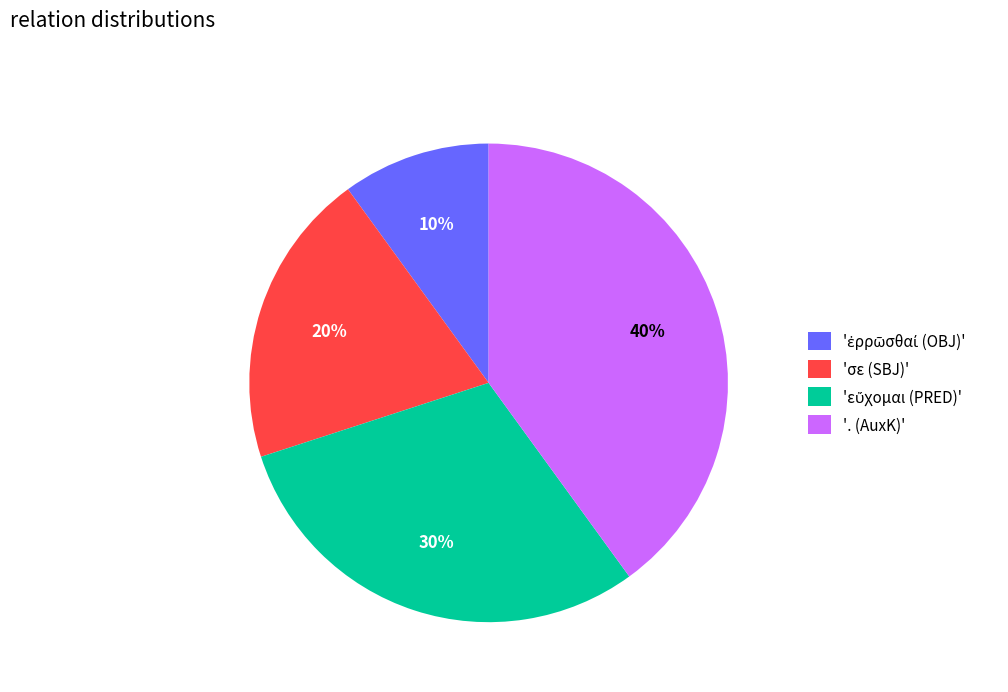

True or false: 'σε (SBJ)' accounts for 35% of the total.

False